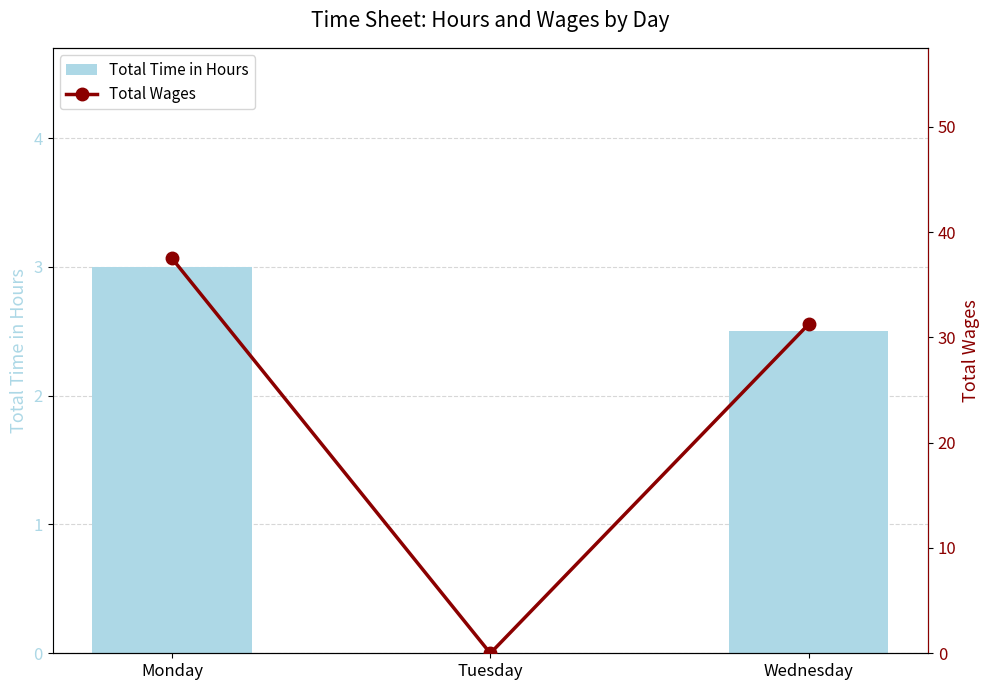

What is the maximum value for Total Wages?

37.5